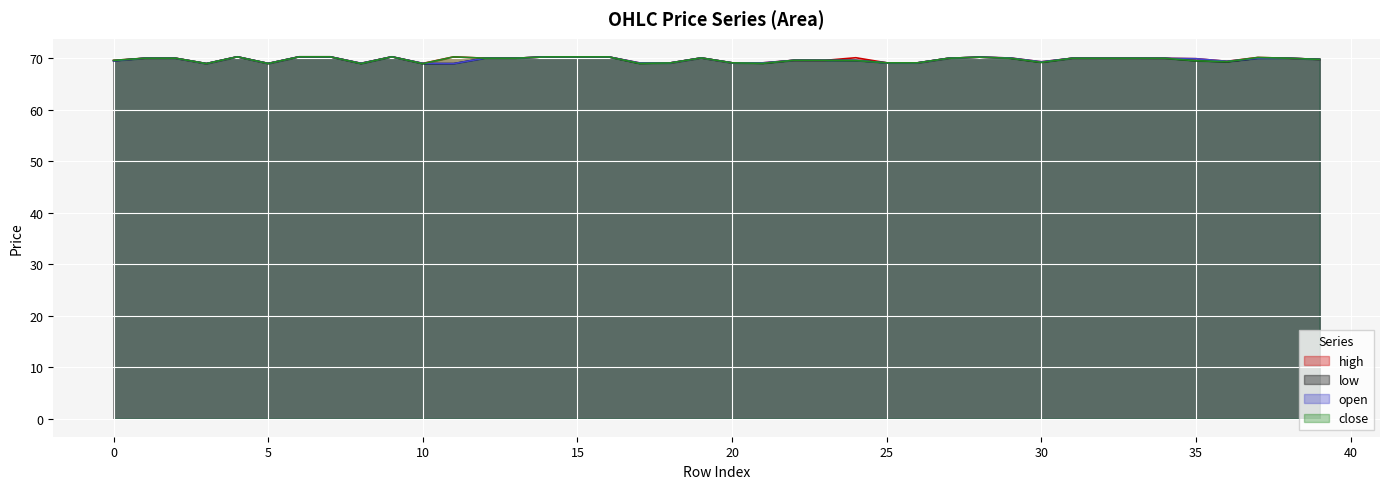

Where is the first local maximum for open?

4